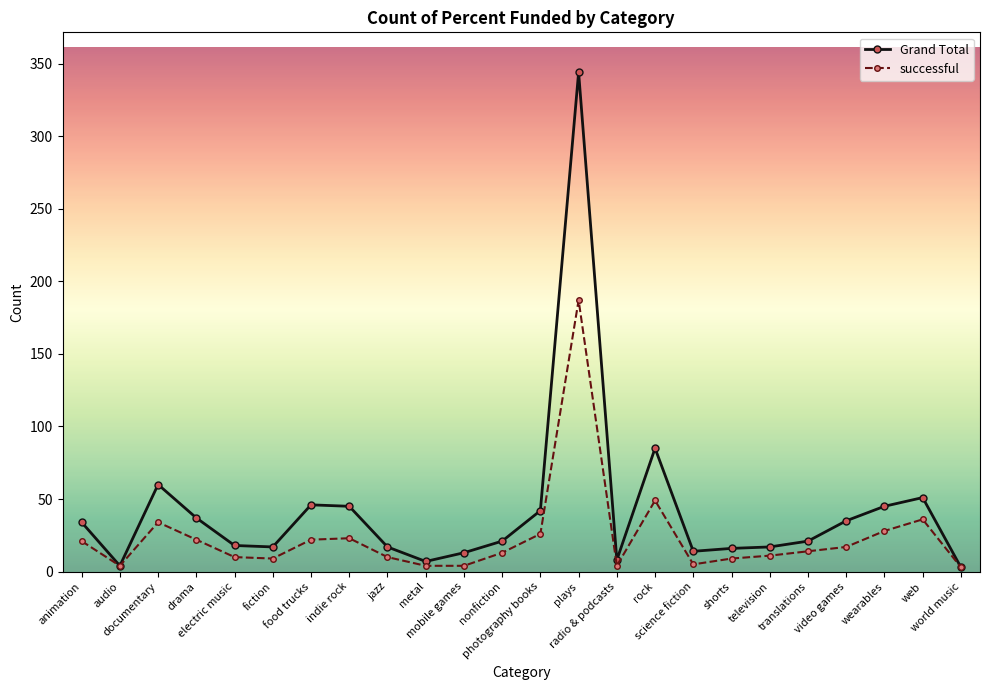

At web, list the series in order from largest to smallest.

Grand Total, successful